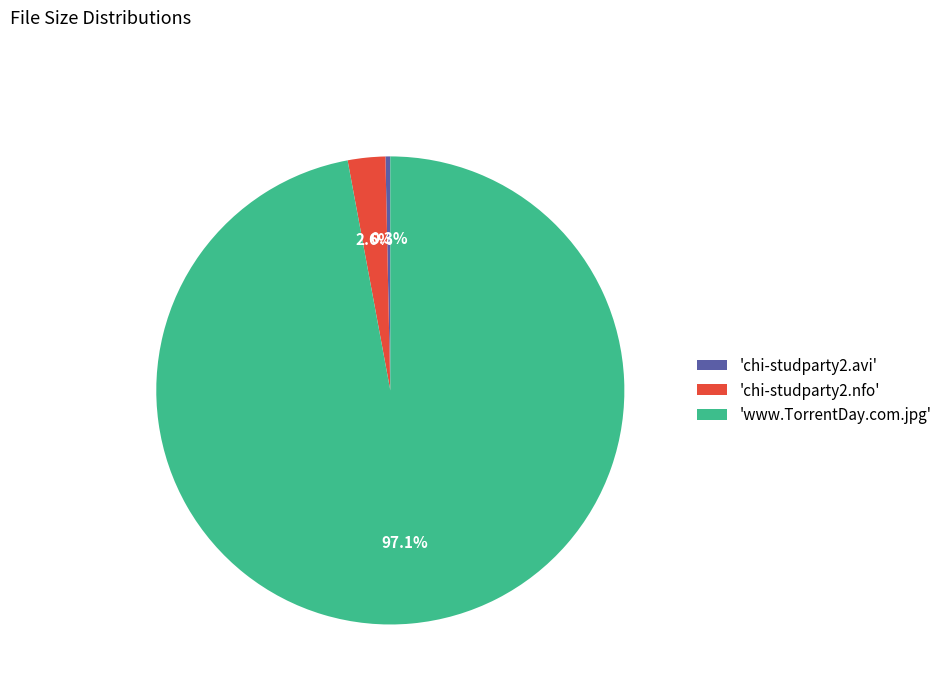

Rank the categories by value from highest to lowest.

'www.TorrentDay.com.jpg', 'chi-studparty2.nfo', 'chi-studparty2.avi'